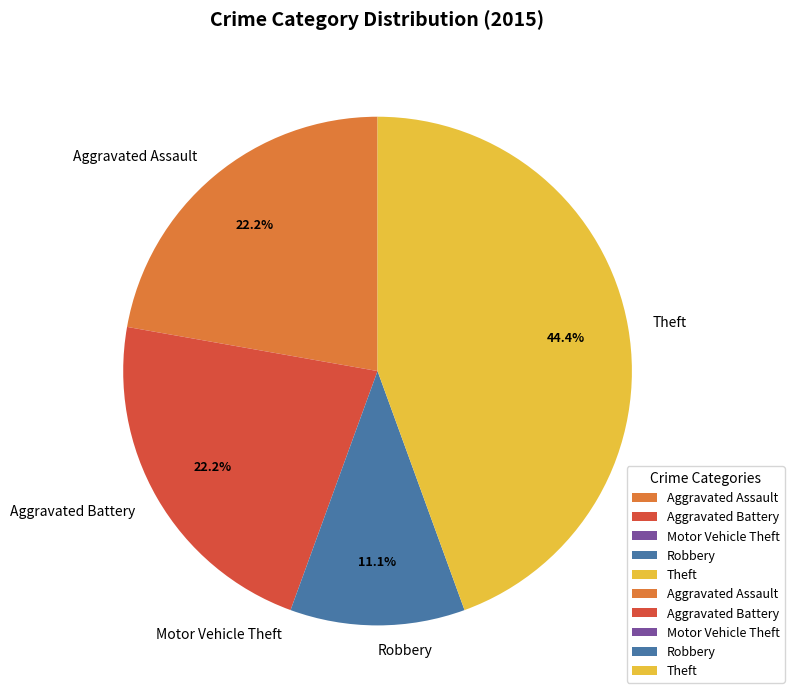

Is there any slice that represents more than half of the pie?

No